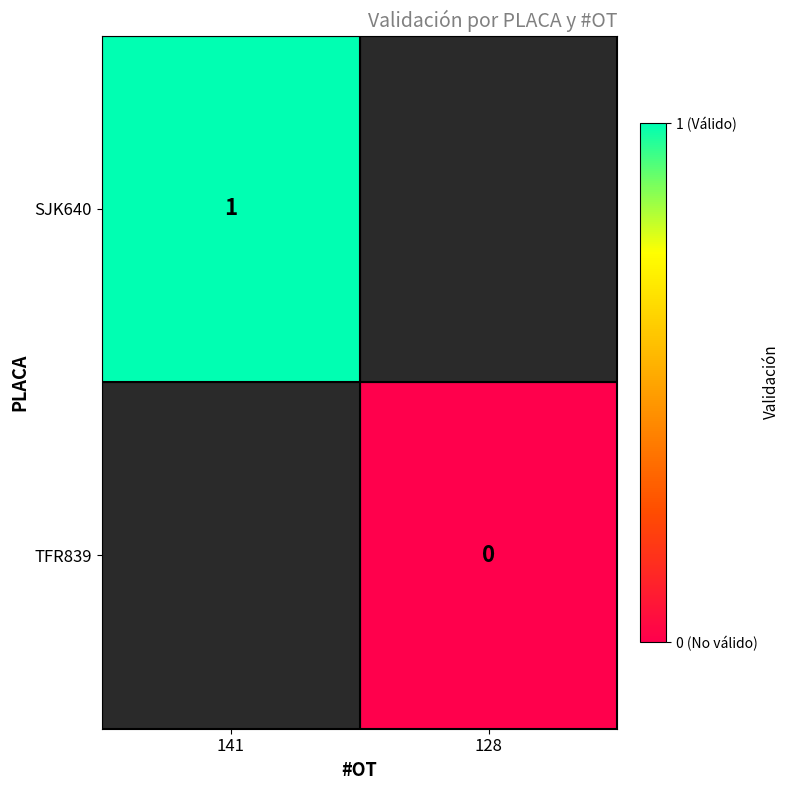

True or false: SJK640 has a value of 1.3 at 141.

False